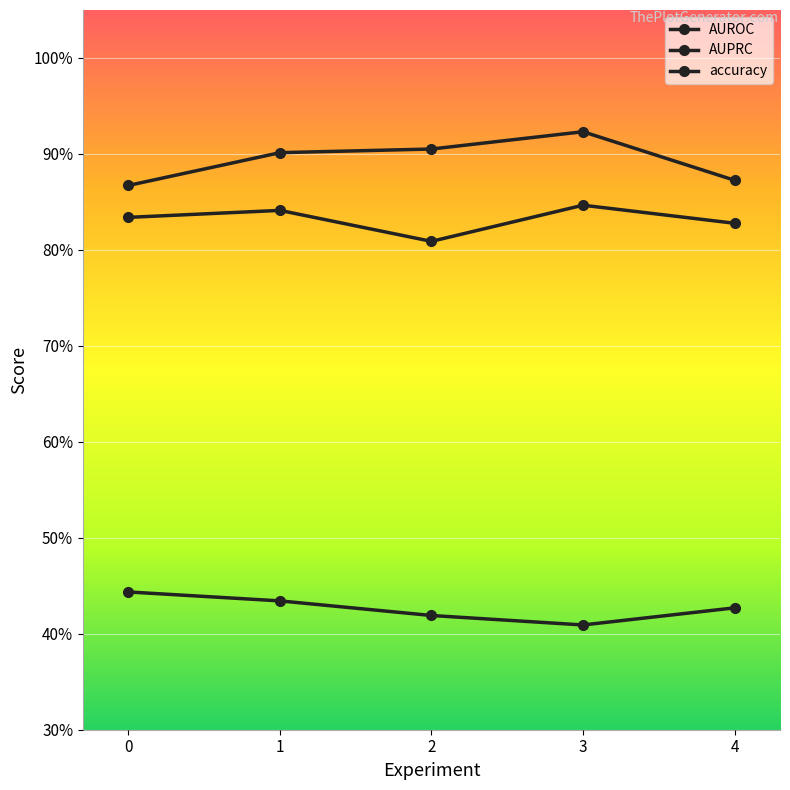

Which label corresponds to the largest value in the chart?

3